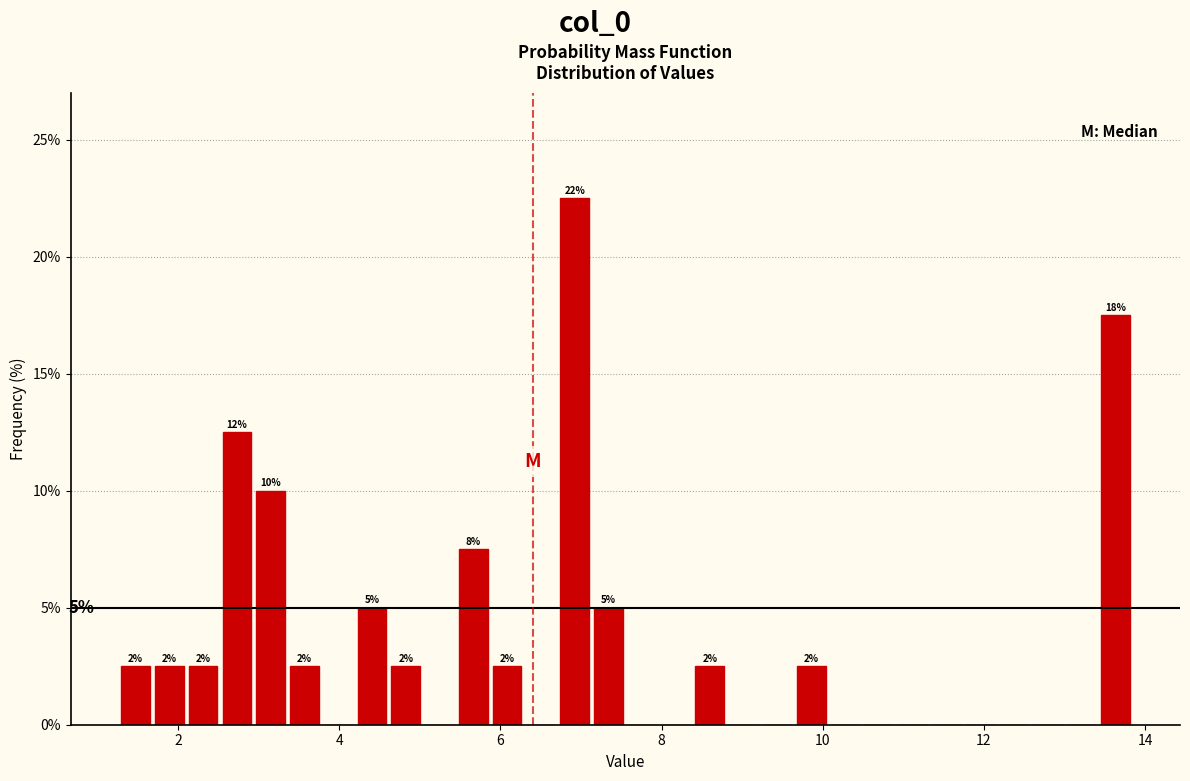

Around what value on the x-axis is the tallest bar? Give the approximate position of its centre, as read against the axis.

7.0